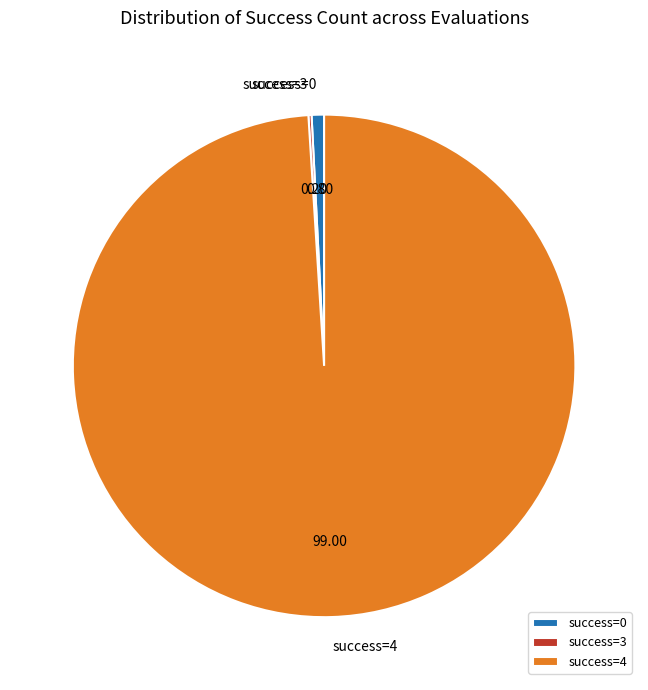

Does any single category account for the majority?

Yes